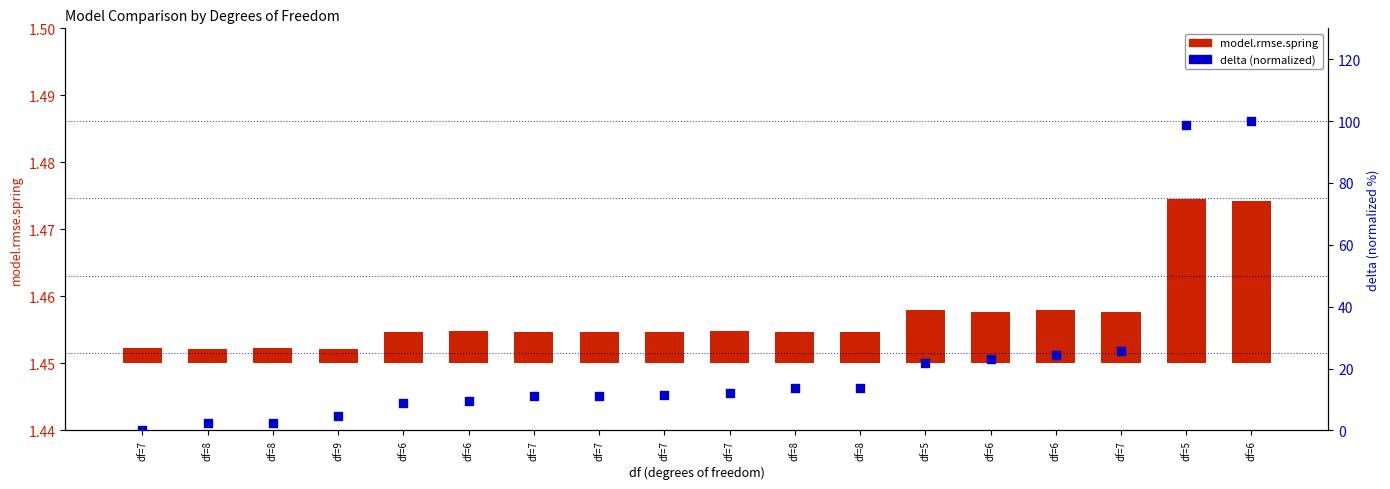

What is the total value across all series at df=5?

21.7